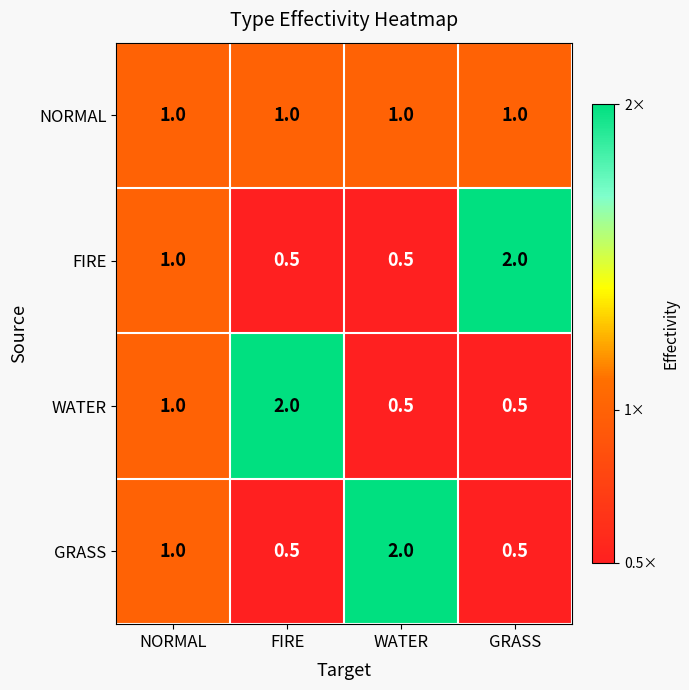

At which label is GRASS closest to 1?

NORMAL